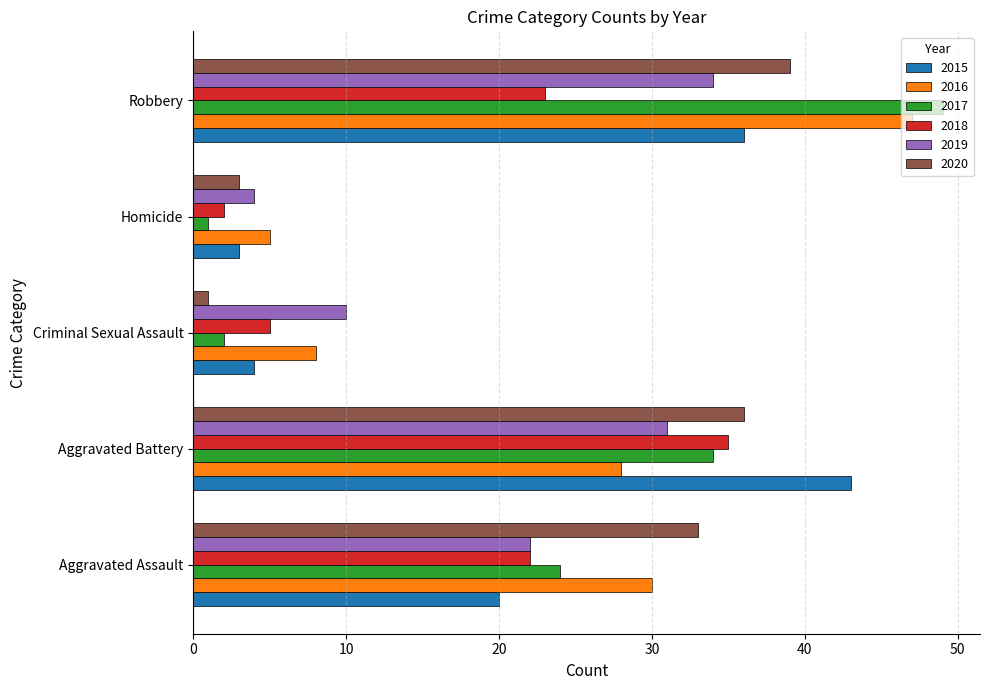

What is the sum of the 2017 values at Aggravated Battery and Robbery?

83